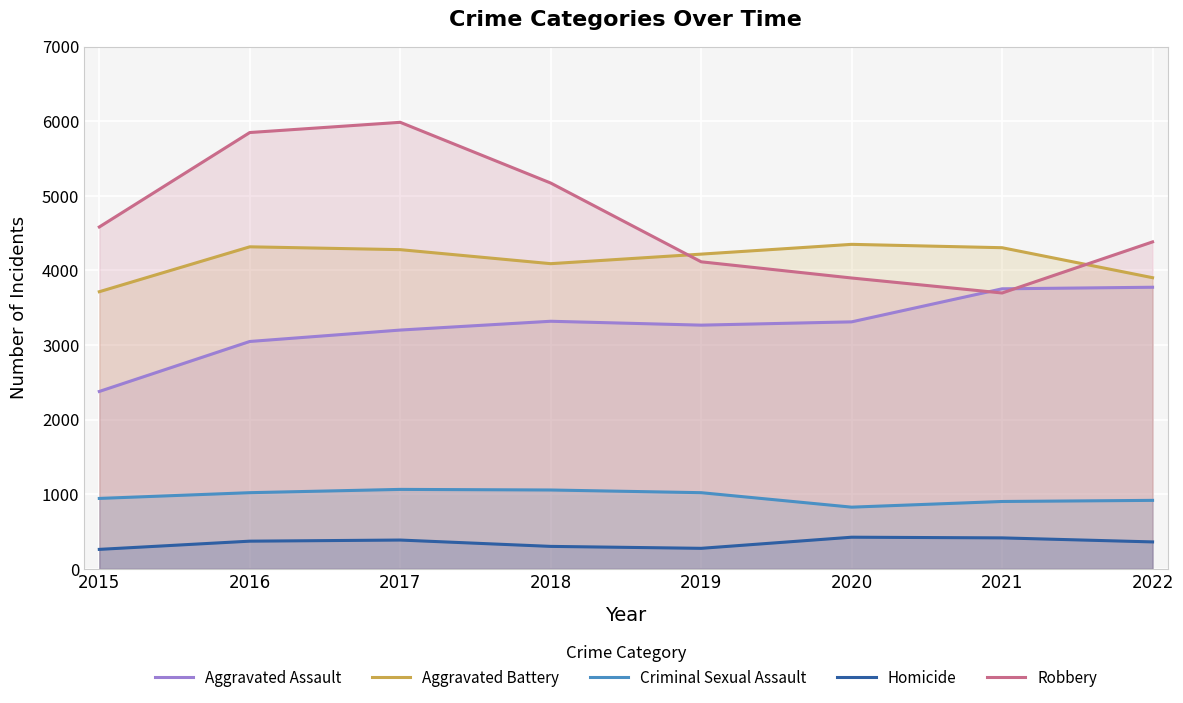

At which label does Homicide reach its minimum?

2015